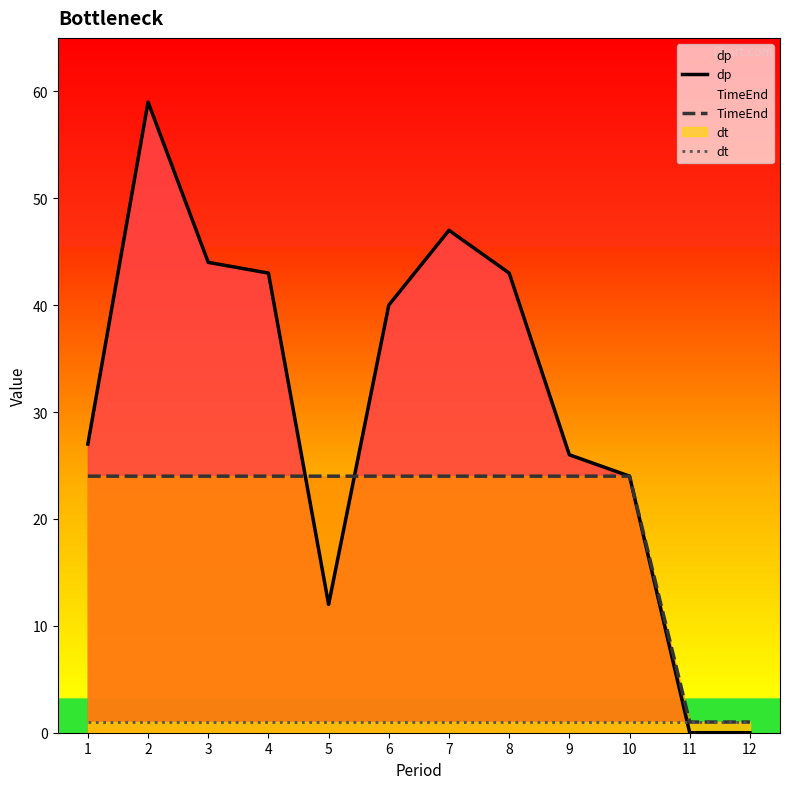

The dp series shows 40 at 2. True or false?

False